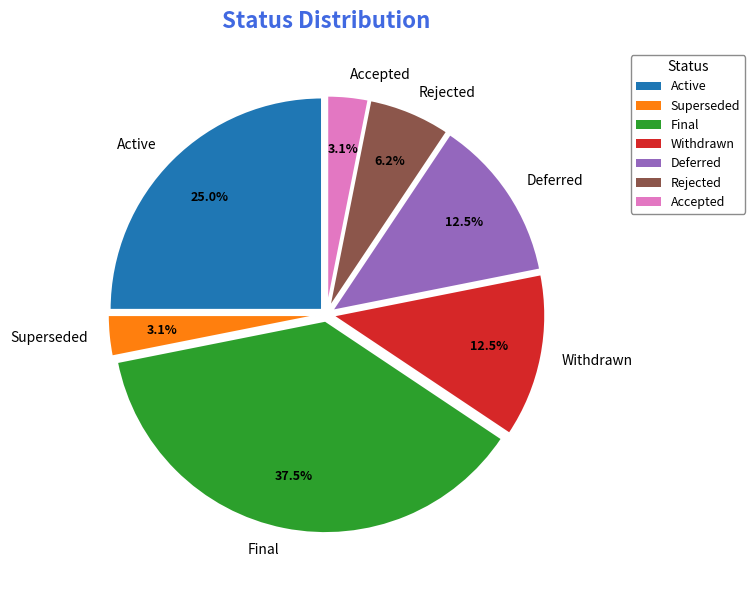

Is there any slice that represents more than half of the pie?

No